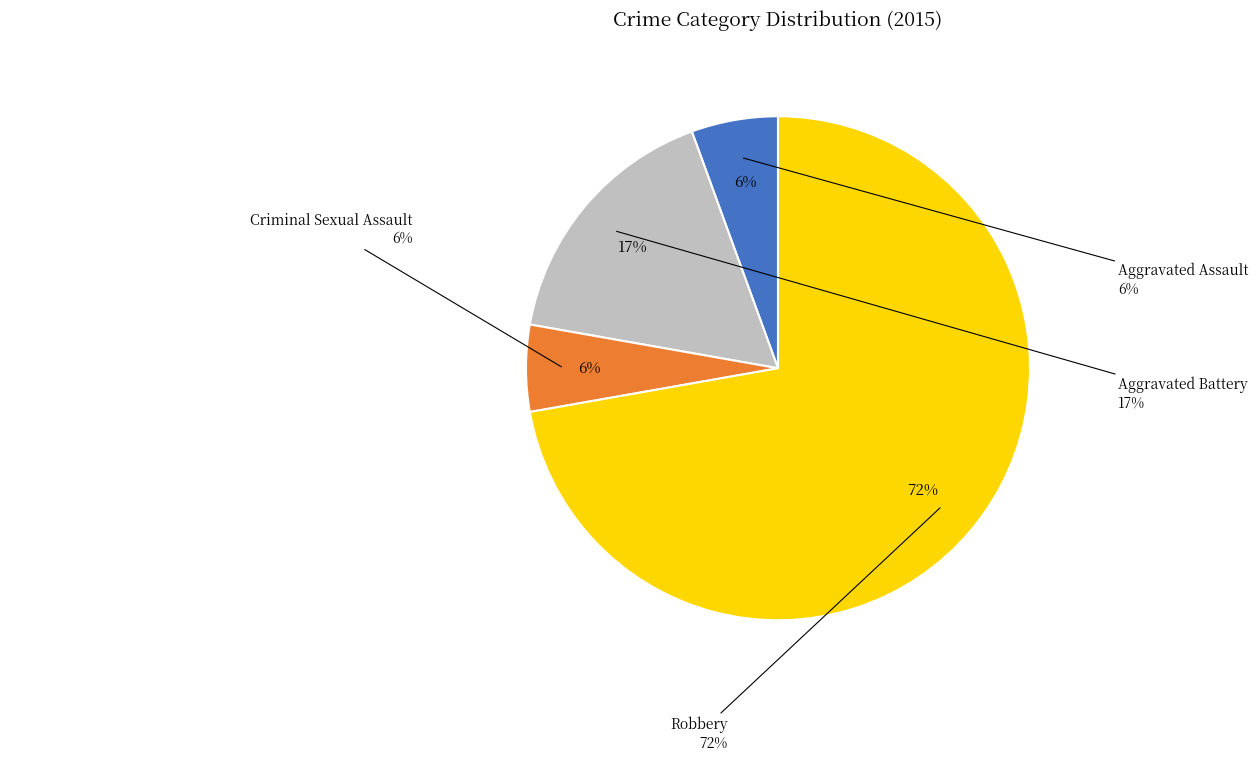

Does Criminal Sexual Assault represent more than half of the total?

No